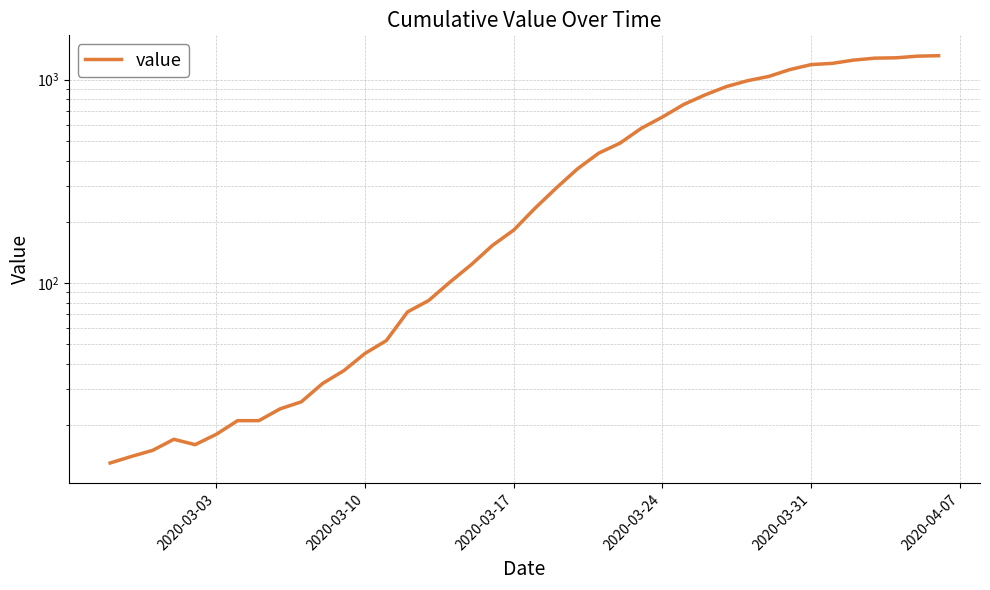

What is the difference between the values at 26 and 2020-03-10?

641